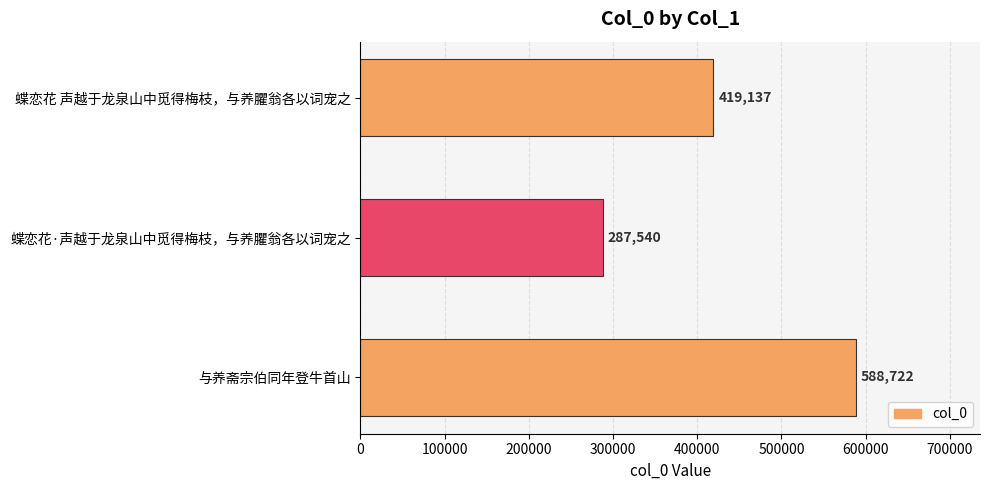

Count the values in the range 287540 to 588722.

3